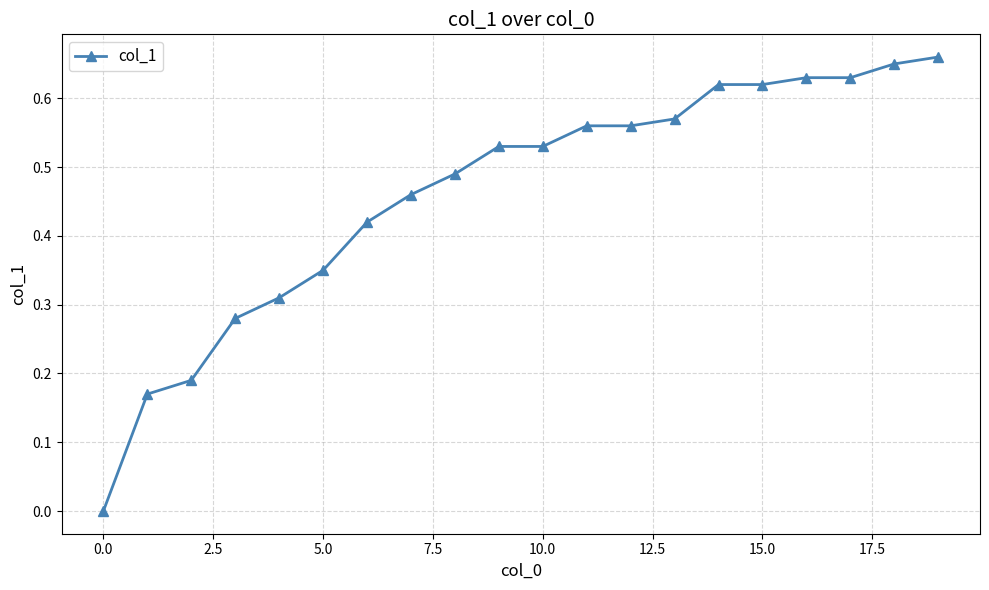

What is the sum of all values?

9.2